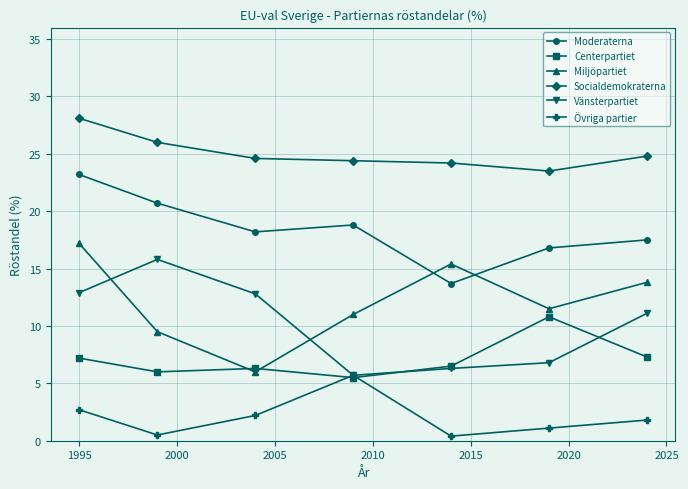

In Övriga partier, how many points are lower than both neighbors (excluding endpoints)?

2